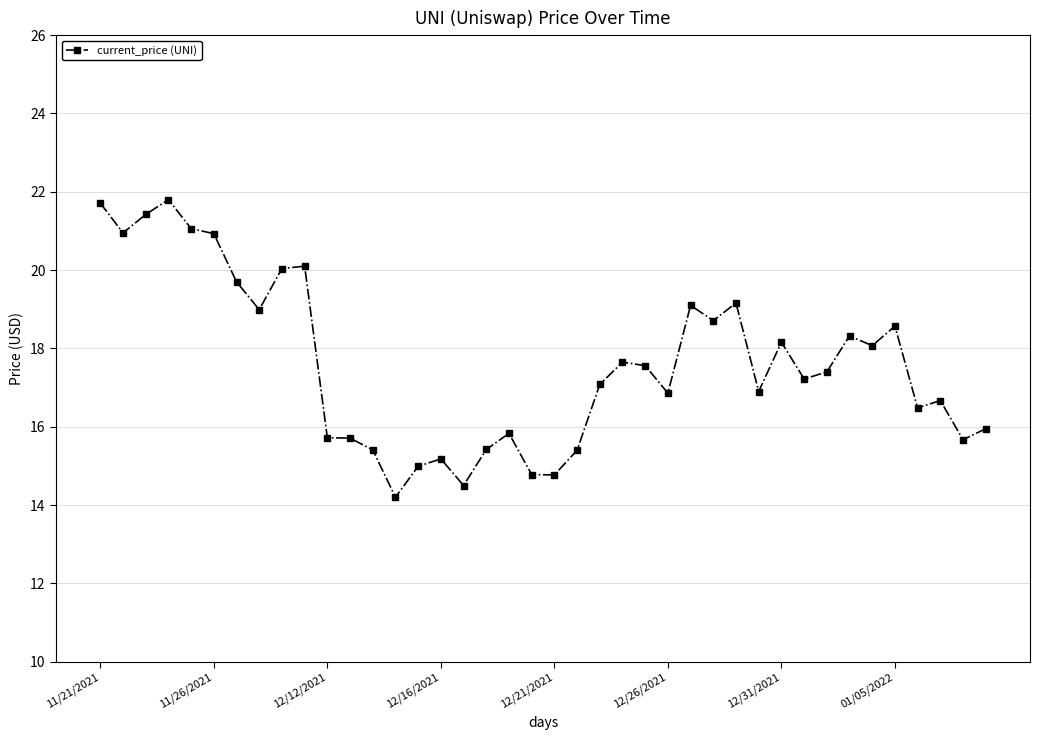

True or false: the data has more than 2 interior local peaks.

True